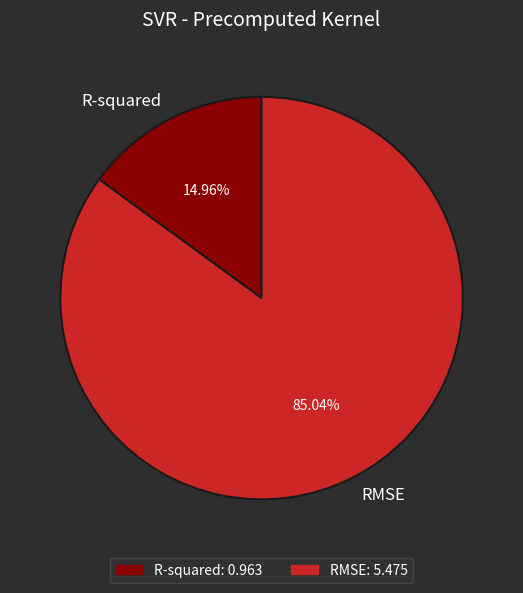

Which slice is the smallest?

R-squared